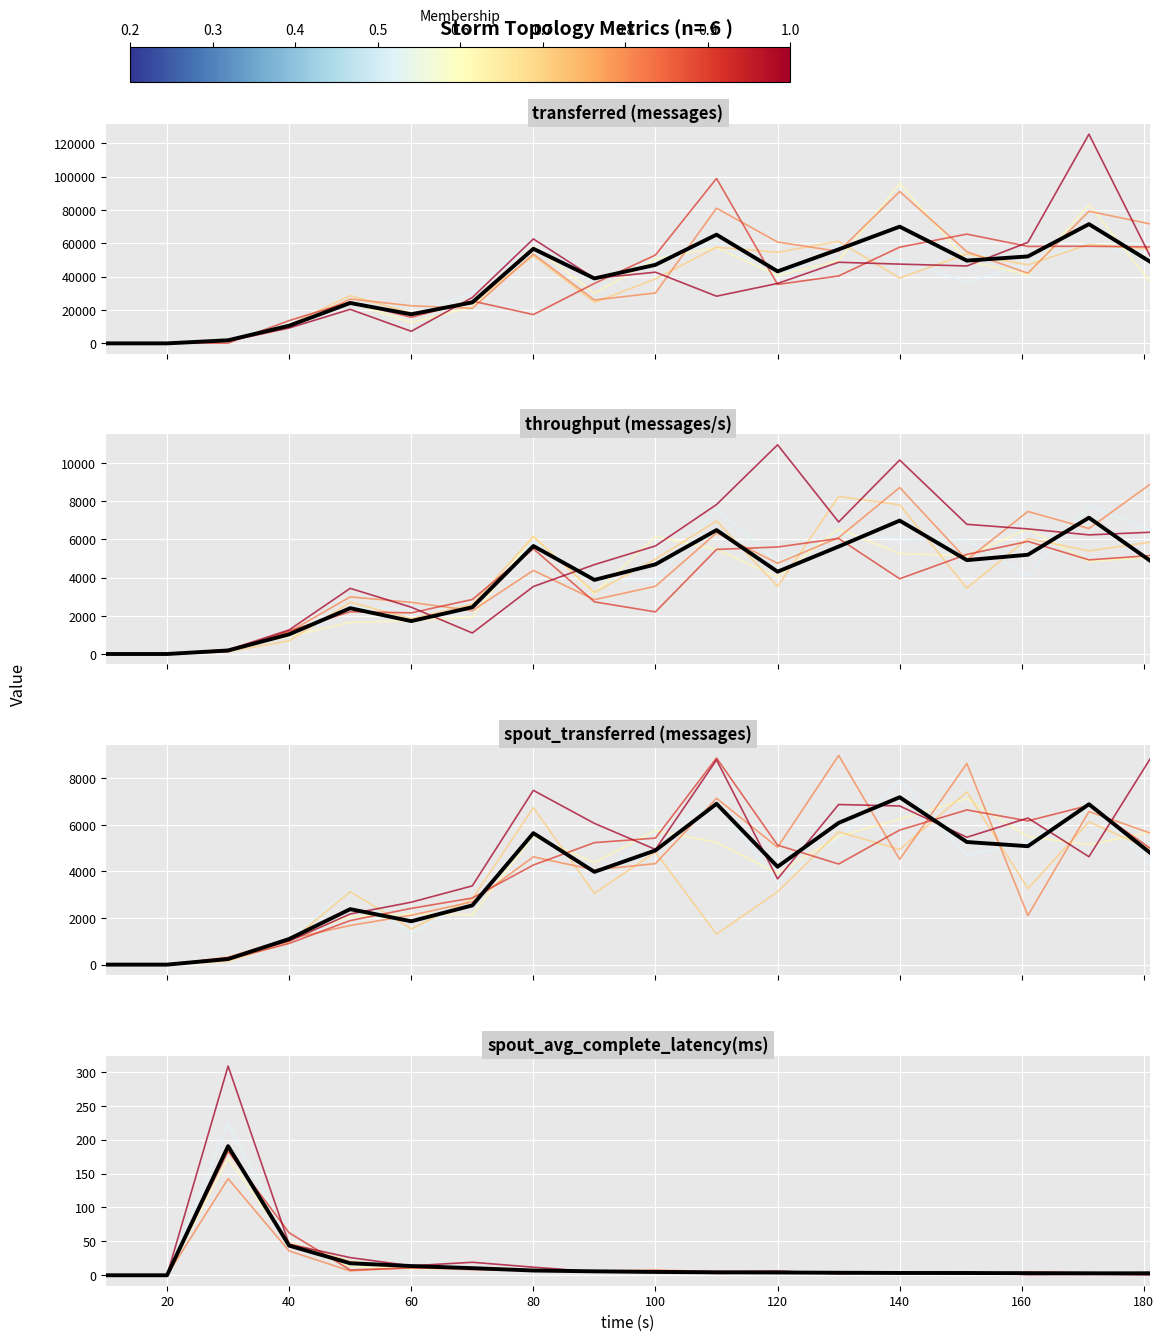

True or false: throughput (messages/s) and spout_avg_complete_latency(ms) intersect in this chart.

True